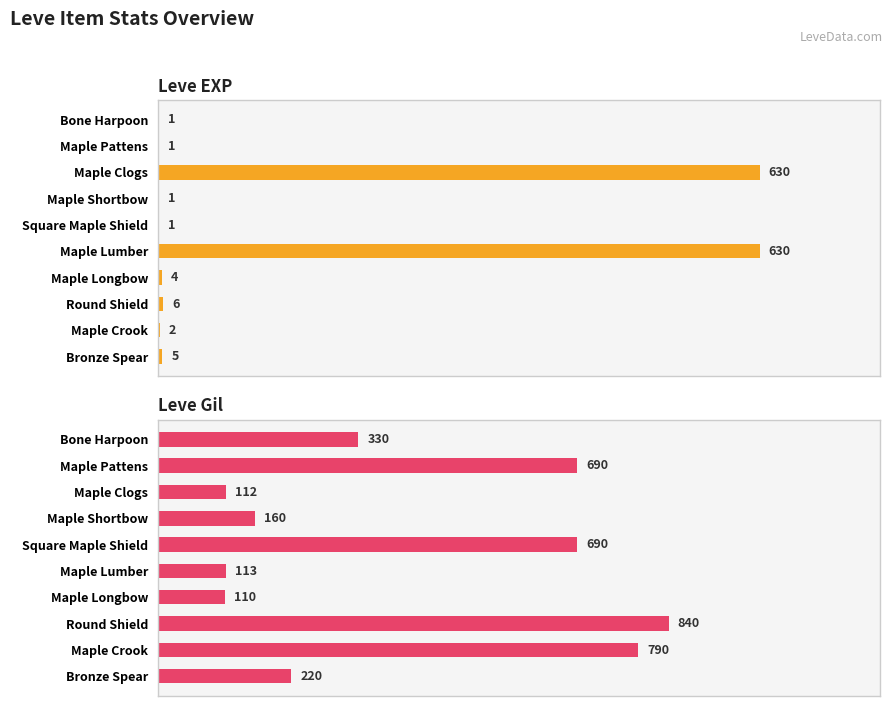

Which series has the largest total across all categories?

Leve Gil